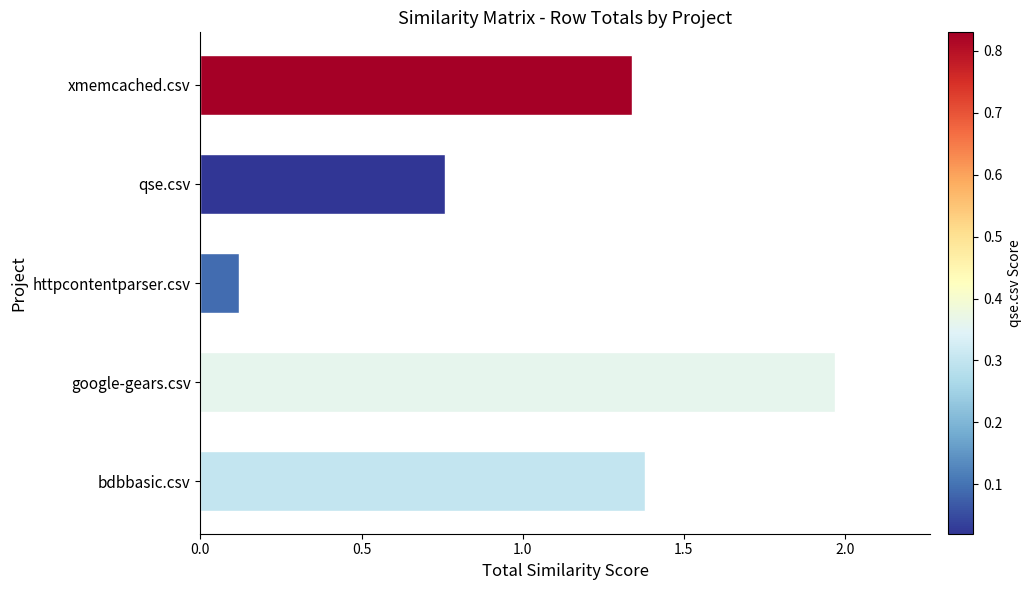

Rank the categories by value from lowest to highest.

httpcontentparser.csv, qse.csv, xmemcached.csv, bdbbasic.csv, google-gears.csv